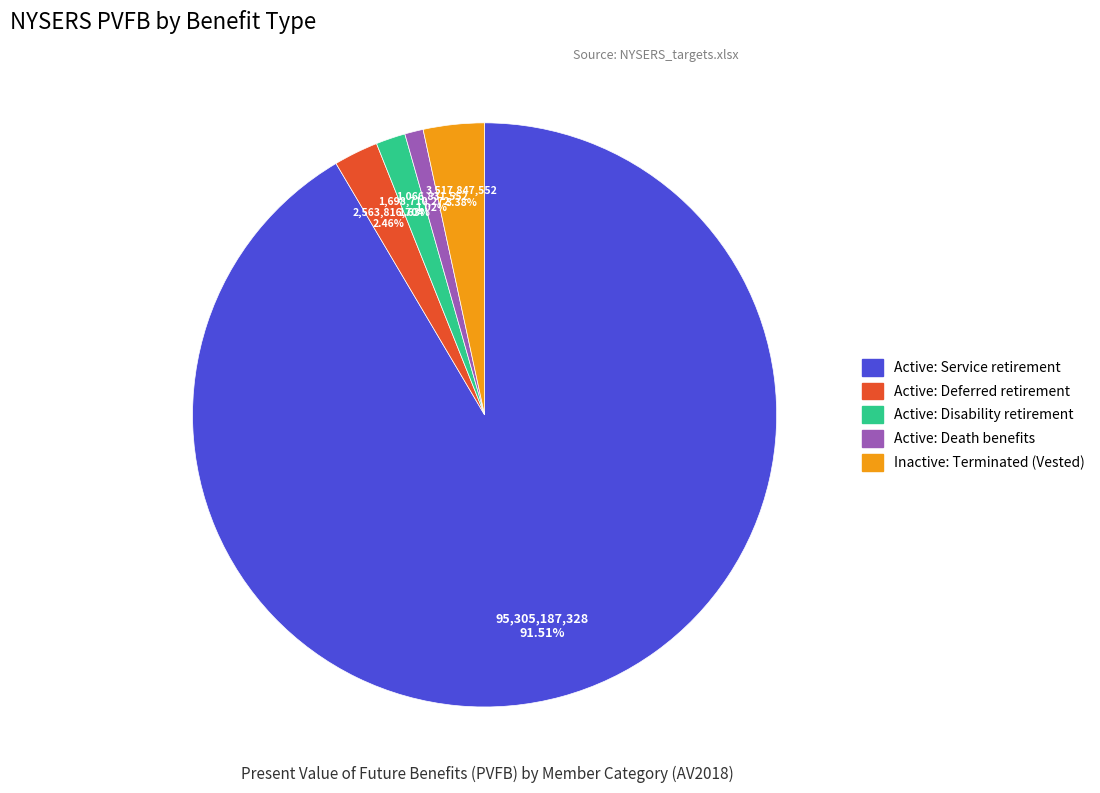

Which category has the smallest portion of the pie?

Active: Death benefits